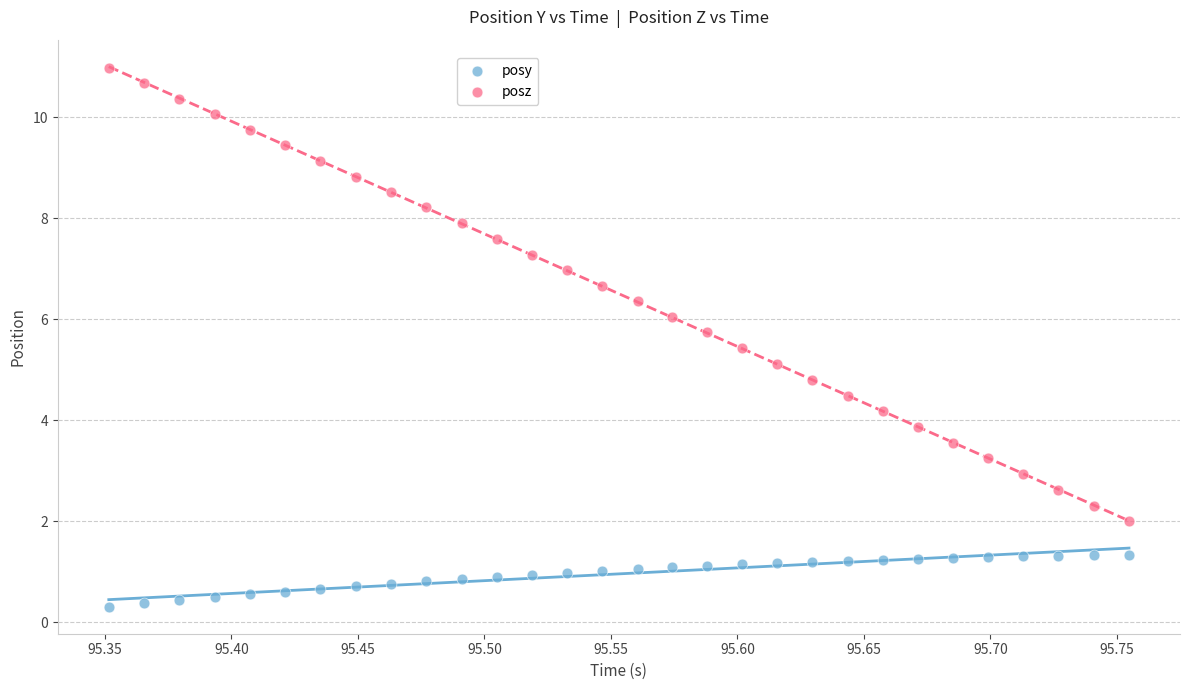

Which series contains the highest Y value?

posz